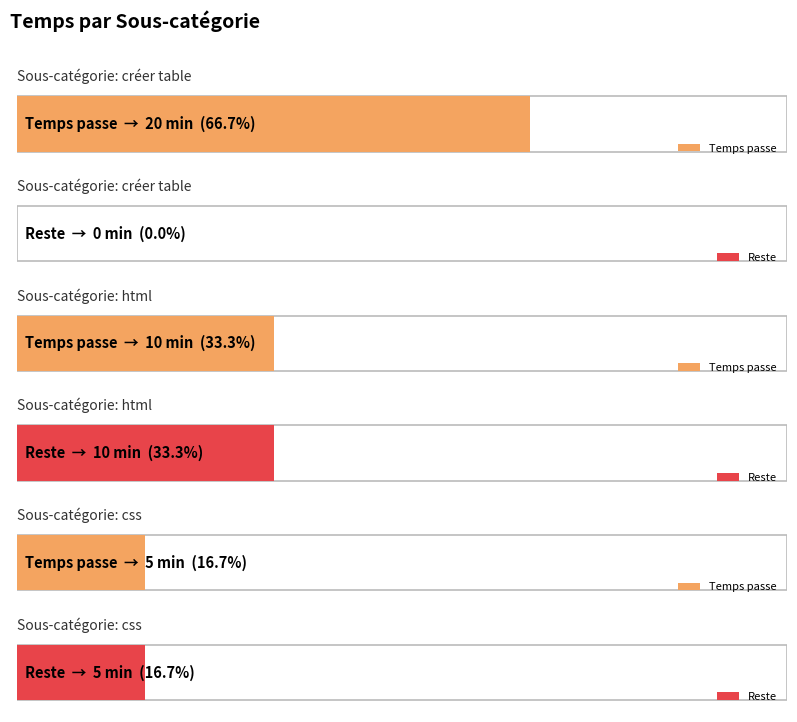

Reading left to right, transcribe all the data shown in this chart.

Temps passe: 20	10	5
Reste: 0	10	5